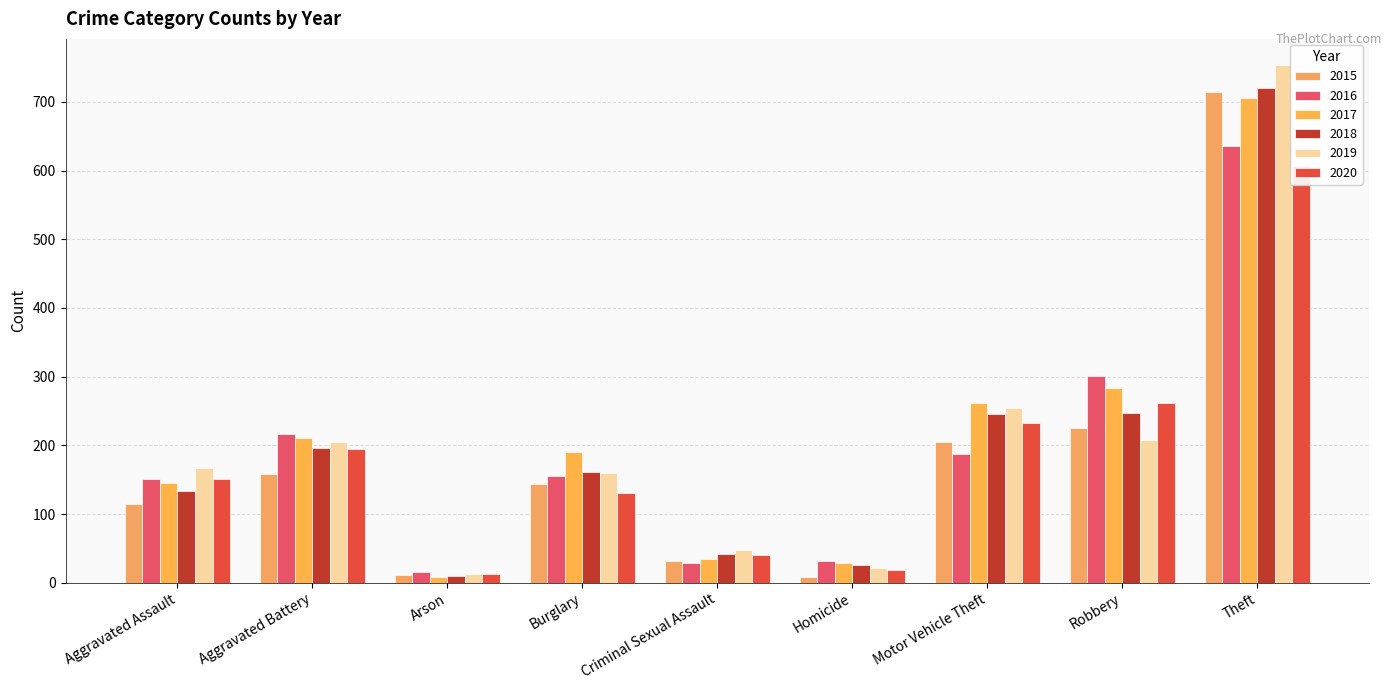

At which label does 2015 first exceed 144?

Aggravated Battery